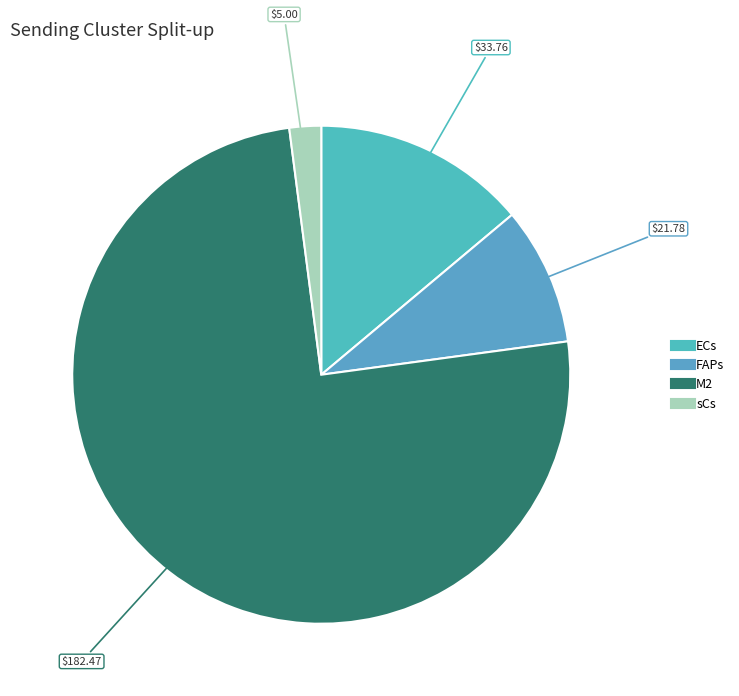

Which has a higher value, M2 or sCs?

M2